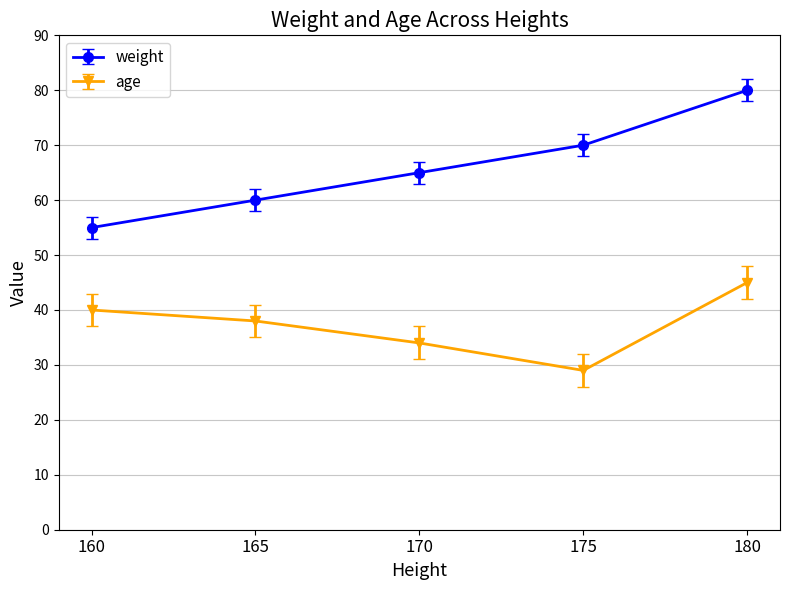

What is the value of the age point at the 3rd from the left?

34